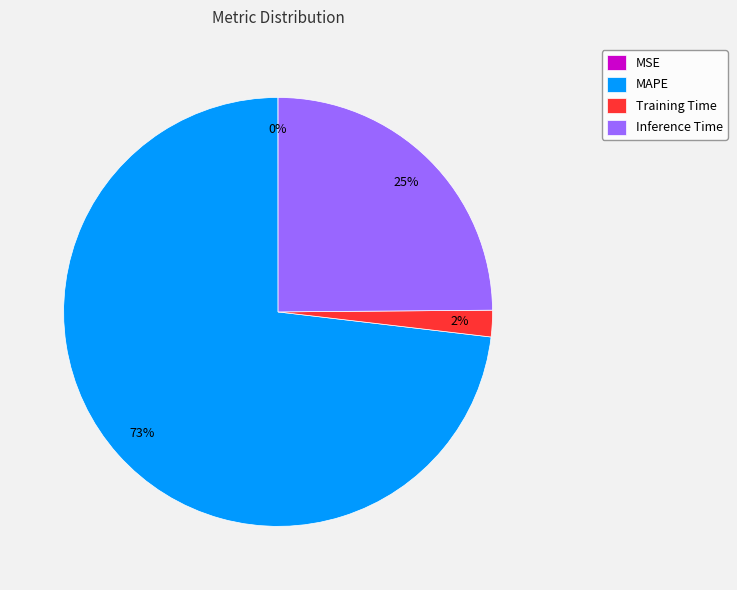

Combined, do Inference Time and MAPE account for over 50%?

Yes